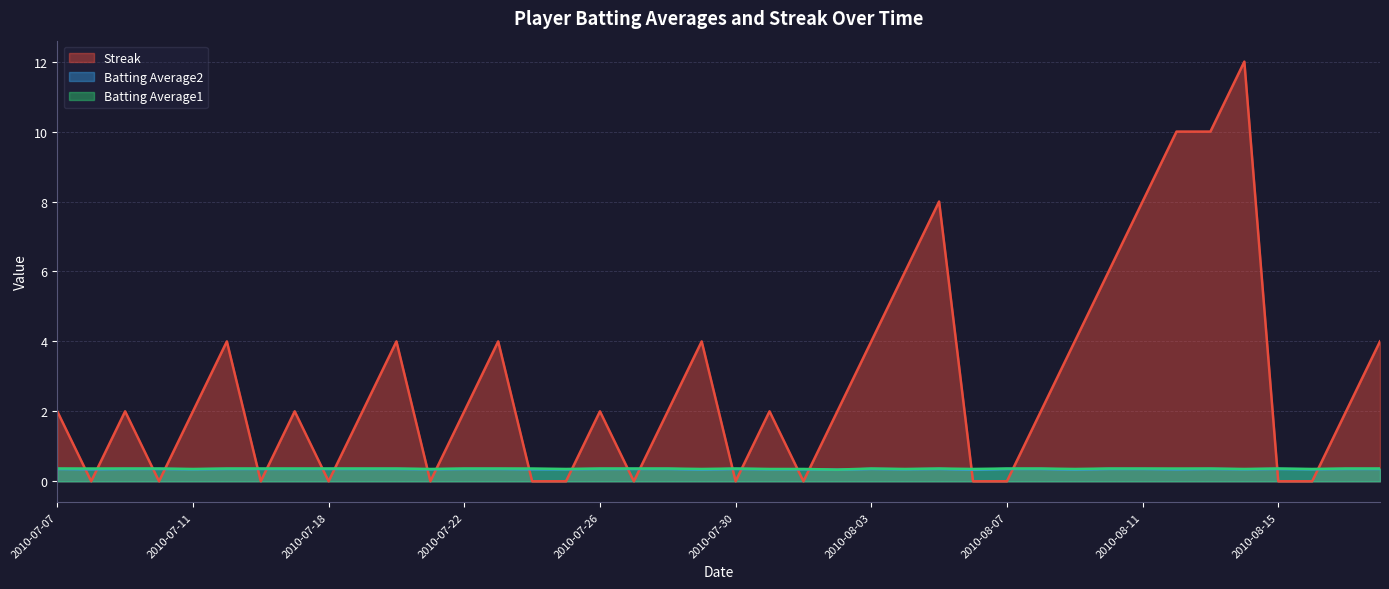

Reading left to right, extract all data points from this chart.

Streak: 2010-07-07=2.0	2010-07-08=0.0	2010-07-09=2.0	2010-07-10=0.0	2010-07-11=2.0	2010-07-15=4.0	2010-07-16=0.0	2010-07-17=2.0	2010-07-18=0.0	2010-07-19=2.0	2010-07-20=4.0	2010-07-21=0.0	2010-07-22=2.0	2010-07-23=4.0	2010-07-24=0.0	2010-07-25=0.0	2010-07-26=2.0	2010-07-27=0.0	2010-07-28=2.0	2010-07-29=4.0	2010-07-30=0.0	2010-07-31=2.0	2010-08-01=0.0	2010-08-02=2.0	2010-08-03=4.0	2010-08-04=6.0	2010-08-05=8.0	2010-08-06=0.0	2010-08-07=0.0	2010-08-08=2.0	2010-08-09=4.0	2010-08-10=6.0	2010-08-11=8.0	2010-08-12=10.0	2010-08-13=10.0	2010-08-14=12.0	2010-08-15=0.0	2010-08-16=0.0	2010-08-17=2.0	2010-08-18=4.0
Batting Average2: 2010-07-07=0.4	2010-07-08=0.3	2010-07-09=0.4	2010-07-10=0.4	2010-07-11=0.3	2010-07-15=0.4	2010-07-16=0.4	2010-07-17=0.4	2010-07-18=0.4	2010-07-19=0.4	2010-07-20=0.4	2010-07-21=0.3	2010-07-22=0.4	2010-07-23=0.4	2010-07-24=0.3	2010-07-25=0.3	2010-07-26=0.4	2010-07-27=0.4	2010-07-28=0.4	2010-07-29=0.3	2010-07-30=0.4	2010-07-31=0.3	2010-08-01=0.3	2010-08-02=0.3	2010-08-03=0.4	2010-08-04=0.3	2010-08-05=0.4	2010-08-06=0.3	2010-08-07=0.4	2010-08-08=0.4	2010-08-09=0.3	2010-08-10=0.4	2010-08-11=0.4	2010-08-12=0.3	2010-08-13=0.4	2010-08-14=0.3	2010-08-15=0.4	2010-08-16=0.3	2010-08-17=0.4	2010-08-18=0.4
Batting Average1: 2010-07-07=0.4	2010-07-08=0.4	2010-07-09=0.4	2010-07-10=0.4	2010-07-11=0.4	2010-07-15=0.4	2010-07-16=0.4	2010-07-17=0.4	2010-07-18=0.4	2010-07-19=0.4	2010-07-20=0.4	2010-07-21=0.4	2010-07-22=0.4	2010-07-23=0.4	2010-07-24=0.4	2010-07-25=0.4	2010-07-26=0.4	2010-07-27=0.4	2010-07-28=0.4	2010-07-29=0.4	2010-07-30=0.4	2010-07-31=0.4	2010-08-01=0.4	2010-08-02=0.3	2010-08-03=0.4	2010-08-04=0.4	2010-08-05=0.4	2010-08-06=0.4	2010-08-07=0.4	2010-08-08=0.4	2010-08-09=0.4	2010-08-10=0.4	2010-08-11=0.4	2010-08-12=0.4	2010-08-13=0.4	2010-08-14=0.4	2010-08-15=0.4	2010-08-16=0.4	2010-08-17=0.4	2010-08-18=0.4